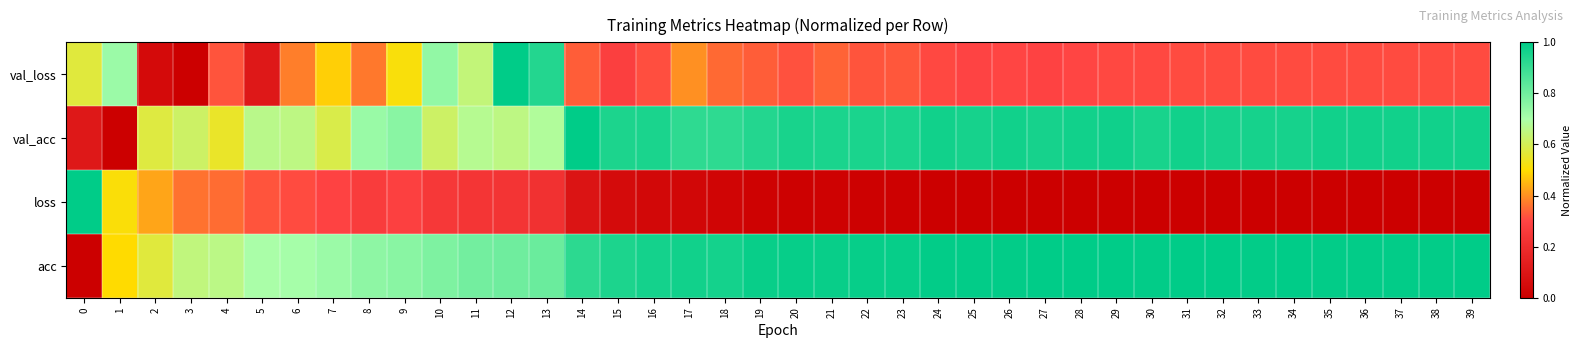

At how many categories does at least one series exceed 0?

40